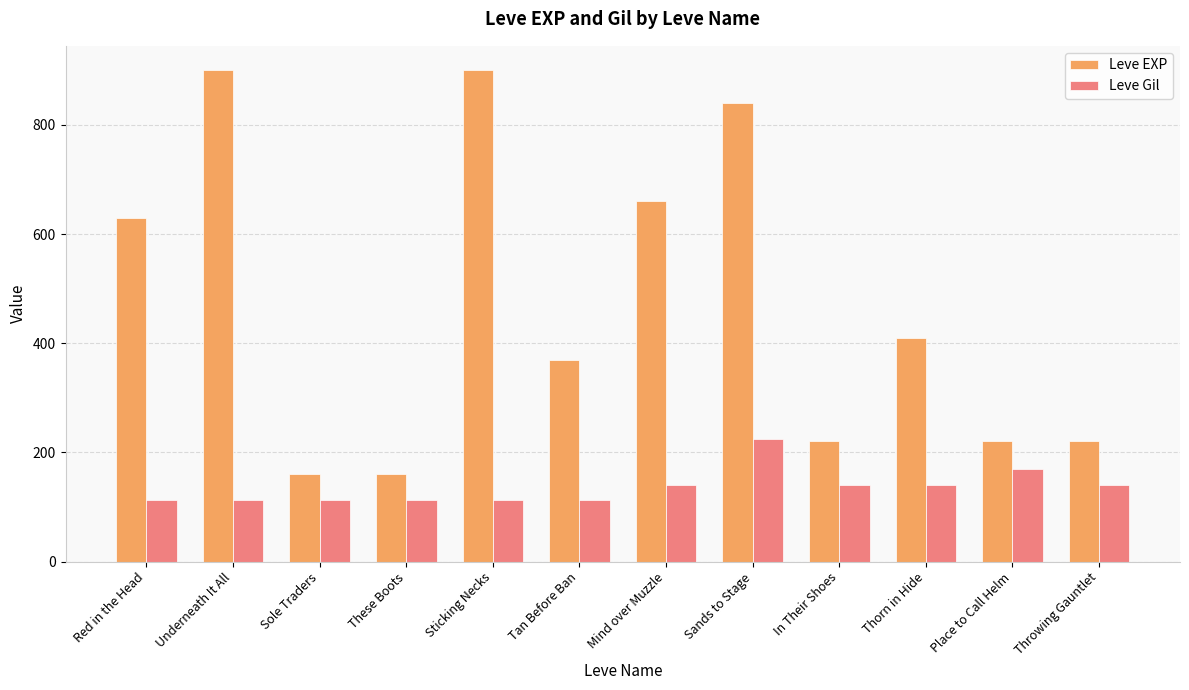

True or false: Leve EXP has a value of 58 at Place to Call Helm.

False